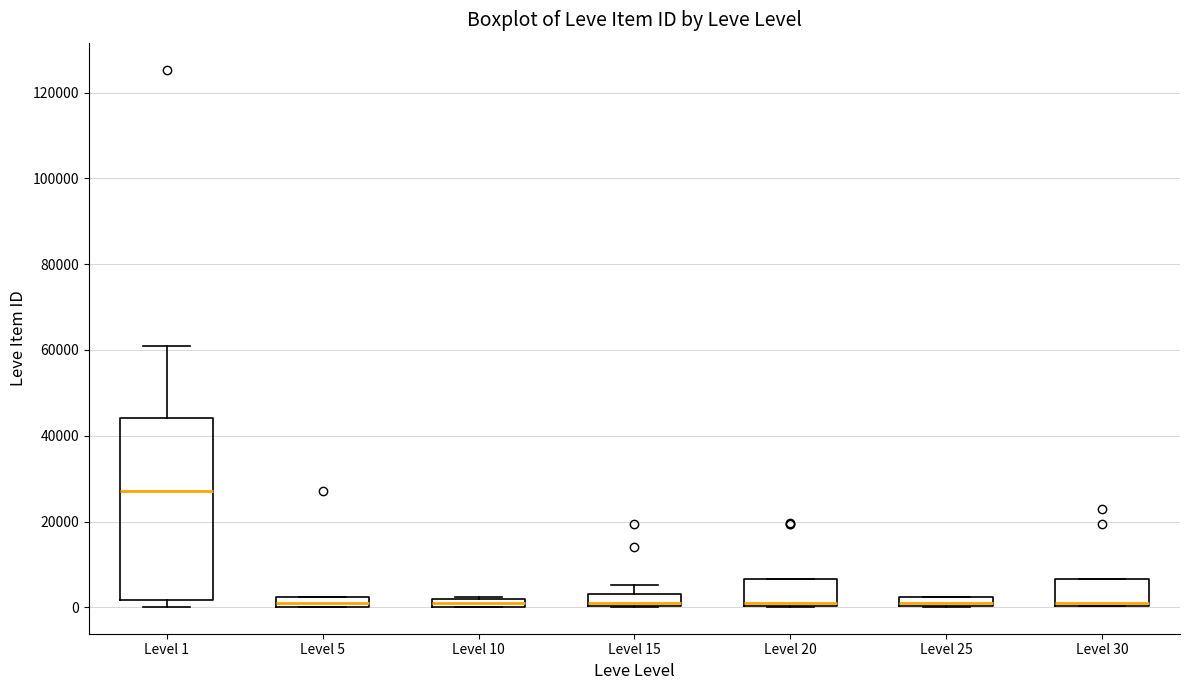

Comparing the boxes themselves (not the whiskers), which one is the tallest?

Level 1